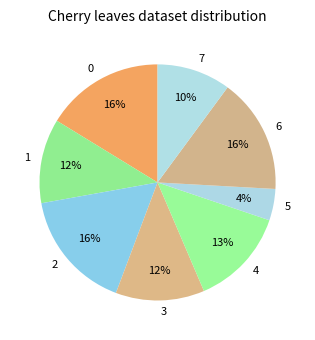

Is it true that 0 is 16% of the pie?

True